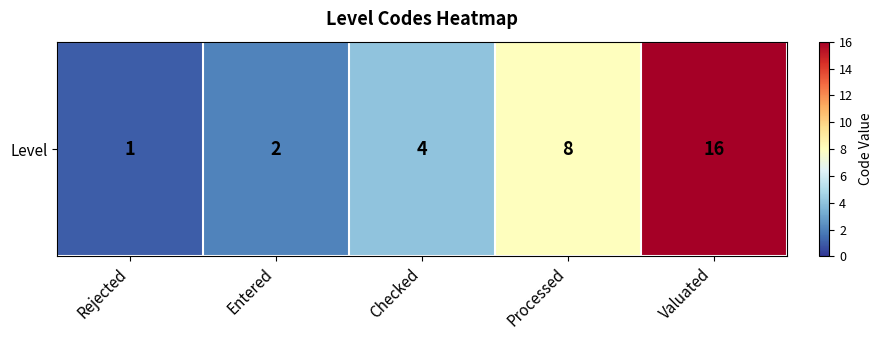

What is the average value?

6